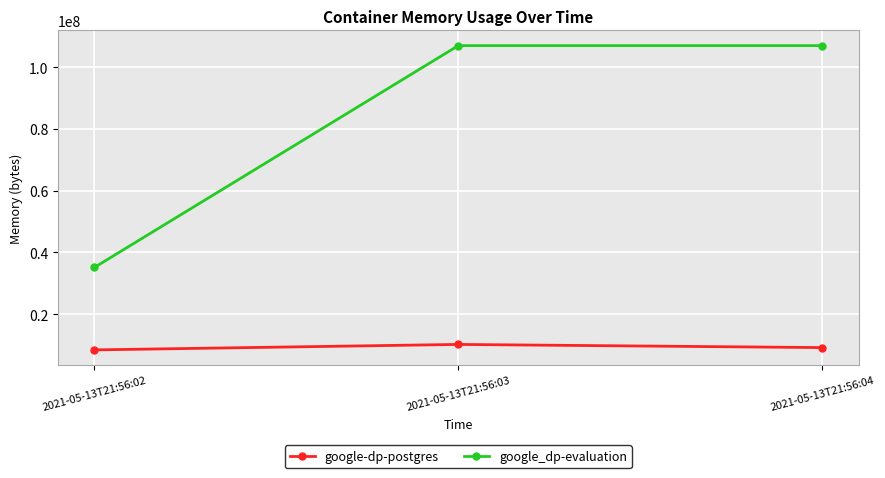

Does the chart display data point markers on the line(s)?

Yes